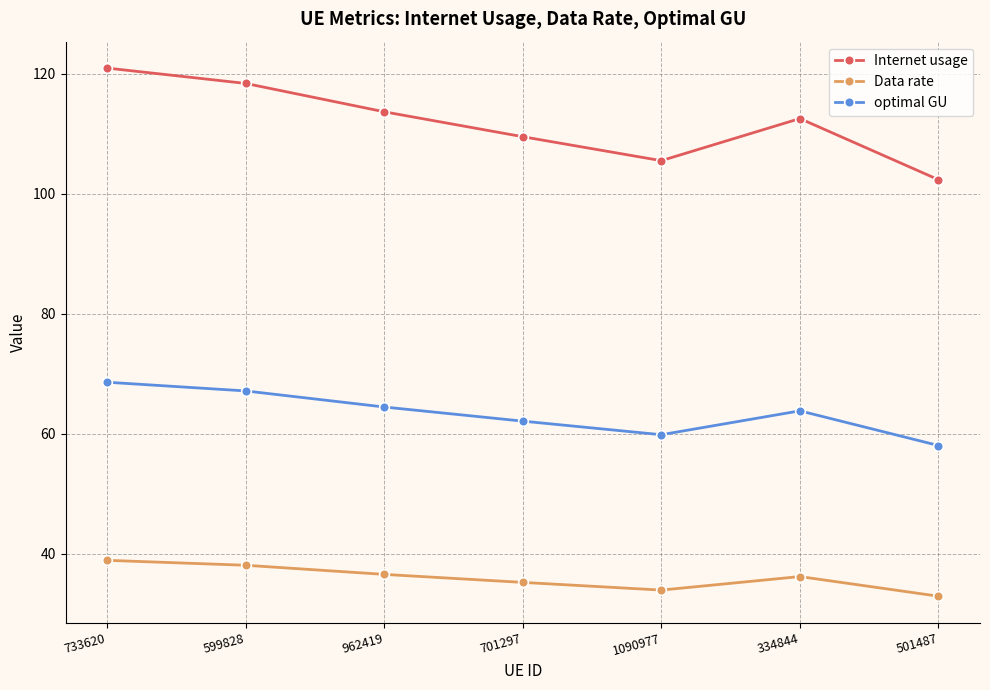

What is the maximum value for Data rate?

38.9